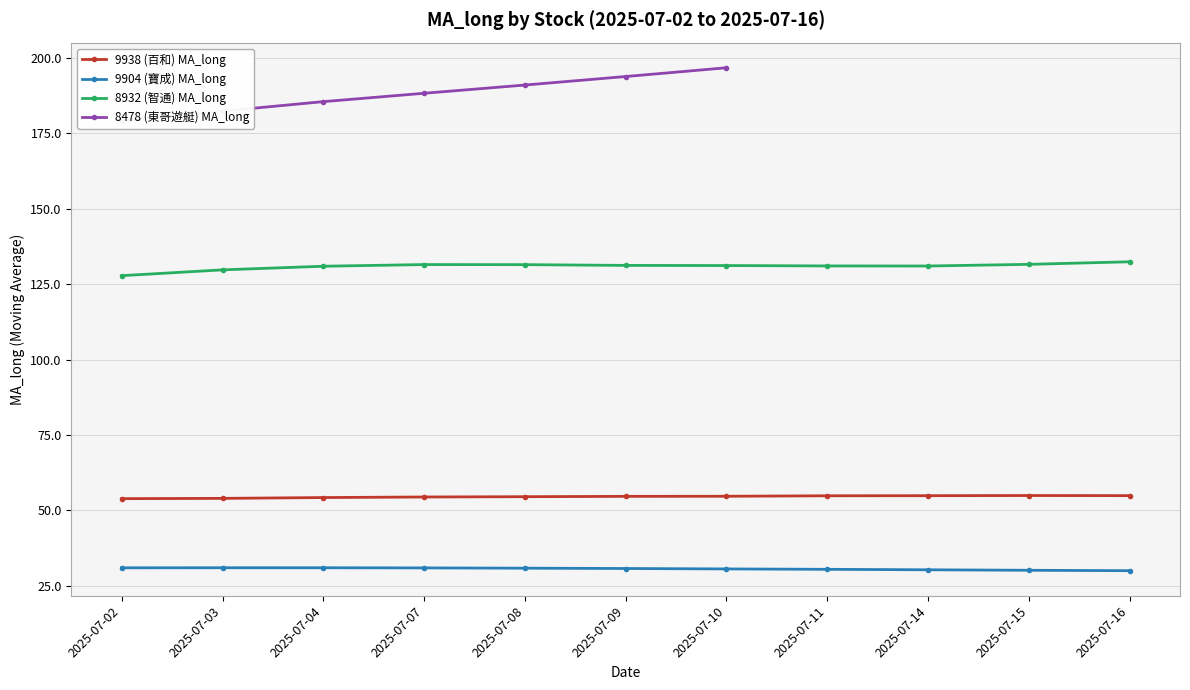

What is the highest value of the 9904 (寶成) MA_long series?

31.0